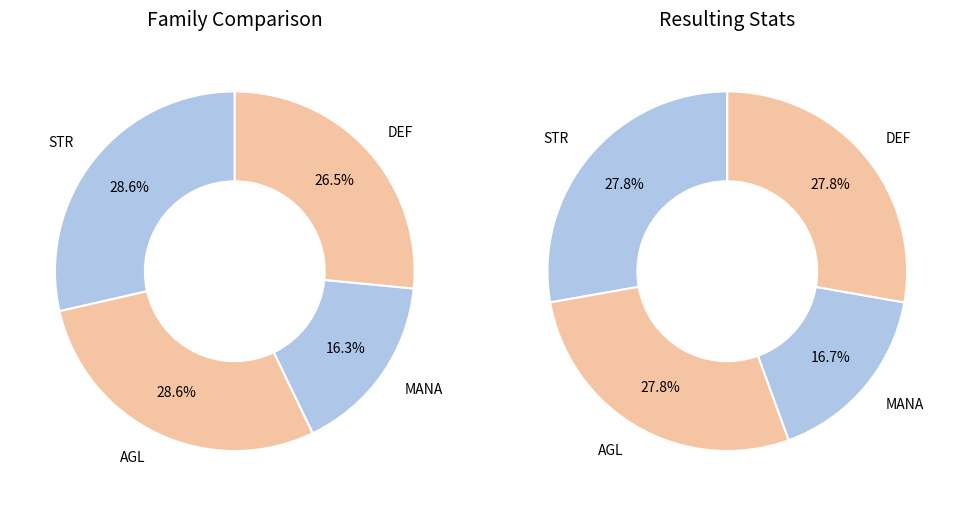

Which slice is the smallest?

MANA